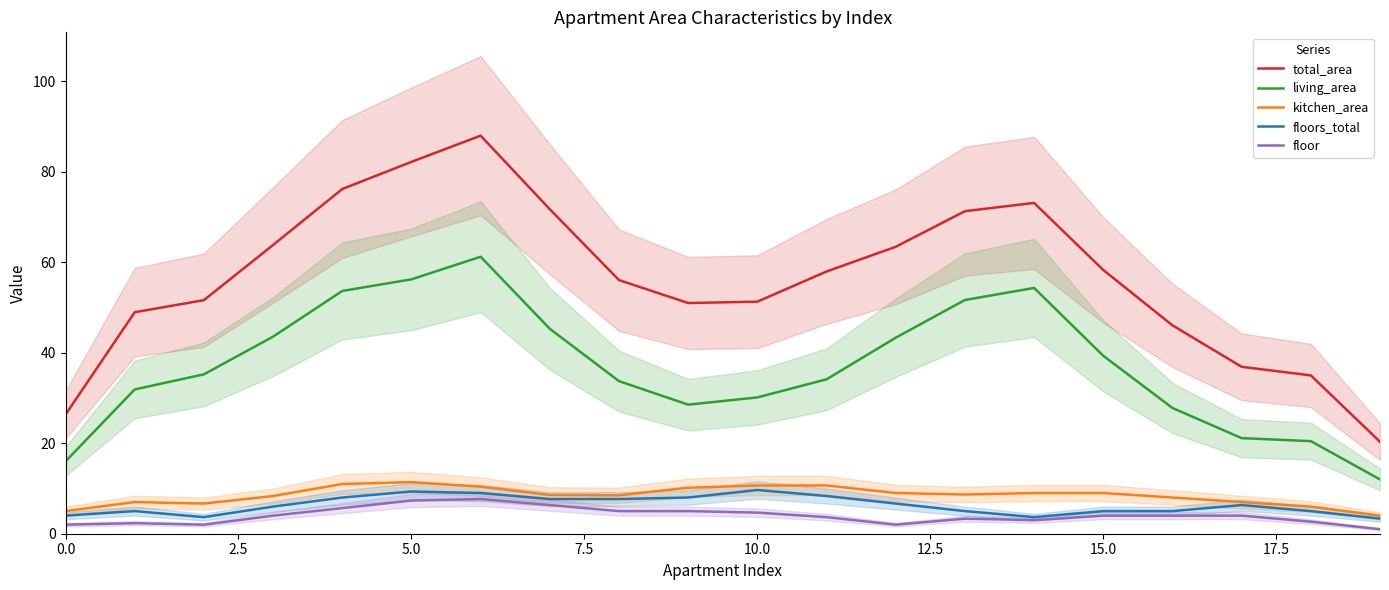

Which series has the widest spread of values?

total_area